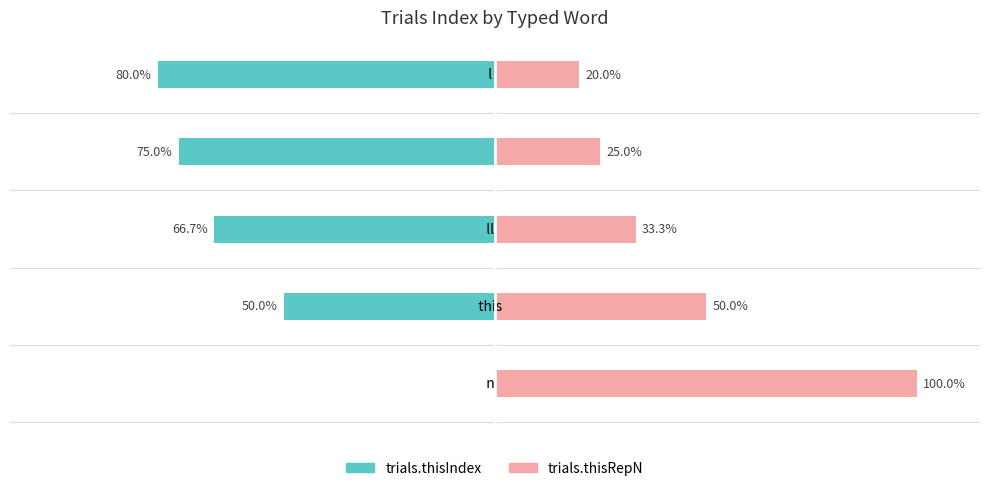

The trials.thisIndex series shows -75.0 at 3. True or false?

True